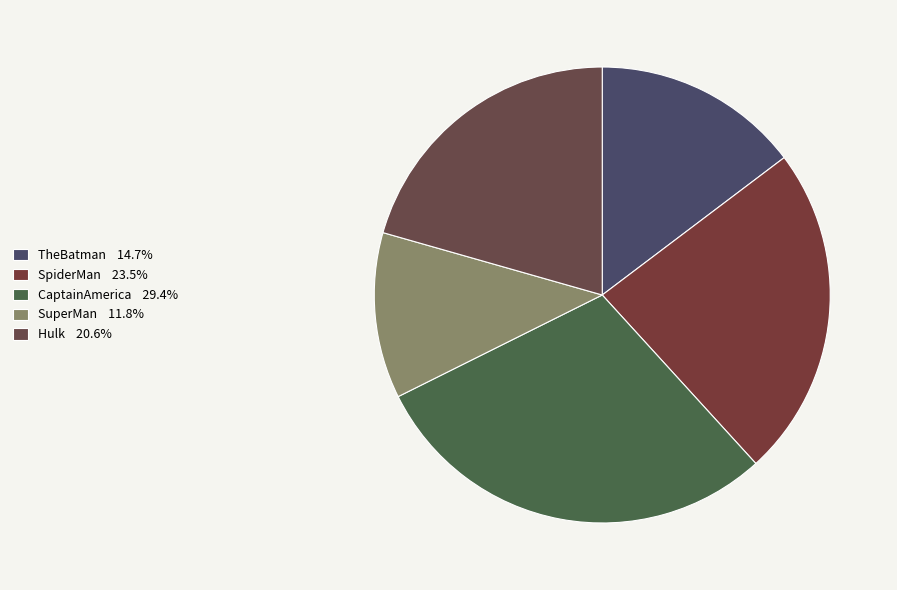

Is SpiderMan the majority of the pie?

No